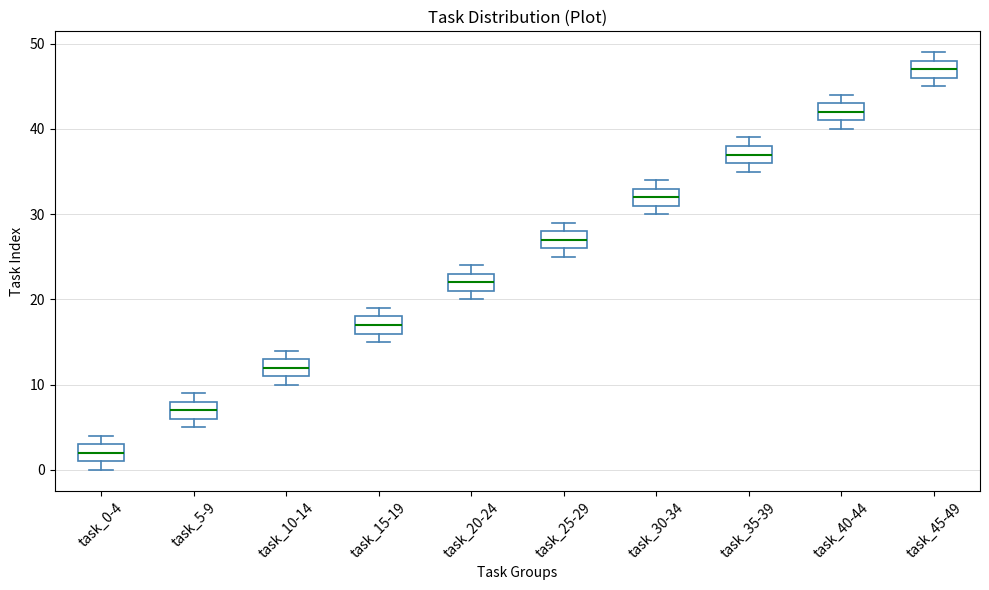

Reading left to right, transcribe this box plot: for each box, give where its median line is, the range the box spans, and where its two whiskers end, as read against the y-axis. The values are not printed on the chart, so give them approximately, as read against the axis.

task_0-4: median 2, box 1 to 3, whiskers 0 to 4
task_5-9: median 7, box 6 to 8, whiskers 5 to 9
task_10-14: median 12, box 11 to 13, whiskers 10 to 14
task_15-19: median 17, box 16 to 18, whiskers 15 to 19
task_20-24: median 22, box 21 to 23, whiskers 20 to 24
task_25-29: median 27, box 26 to 28, whiskers 25 to 29
task_30-34: median 32, box 31 to 33, whiskers 30 to 34
task_35-39: median 37, box 36 to 38, whiskers 35 to 39
task_40-44: median 42, box 41 to 43, whiskers 40 to 44
task_45-49: median 47, box 46 to 48, whiskers 45 to 49